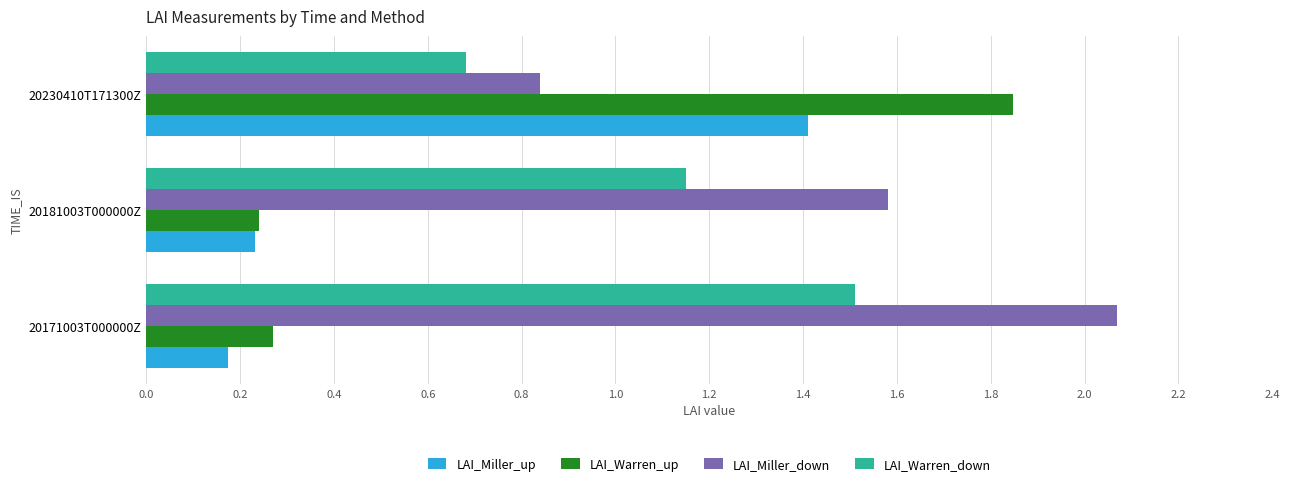

The LAI_Miller_down series shows 0.4 at 20171003T000000Z. True or false?

False